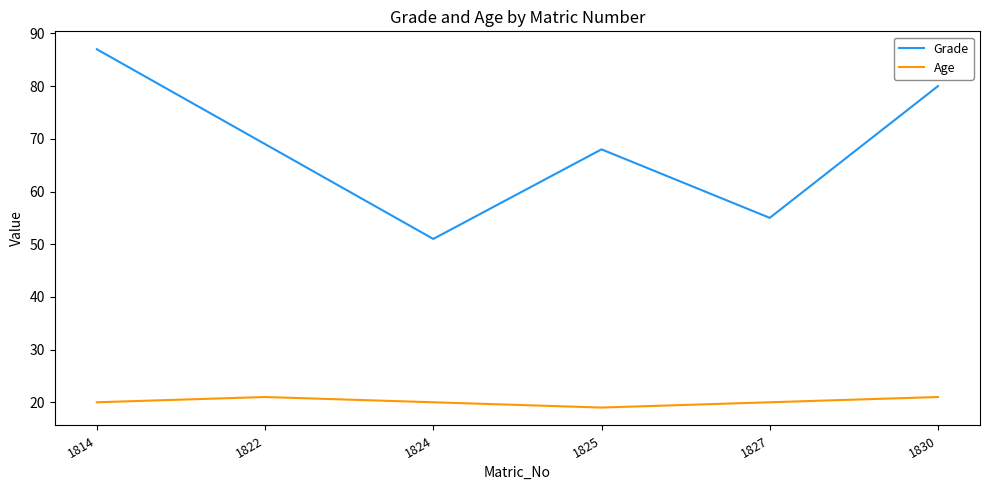

How many lines are shown in the chart?

2